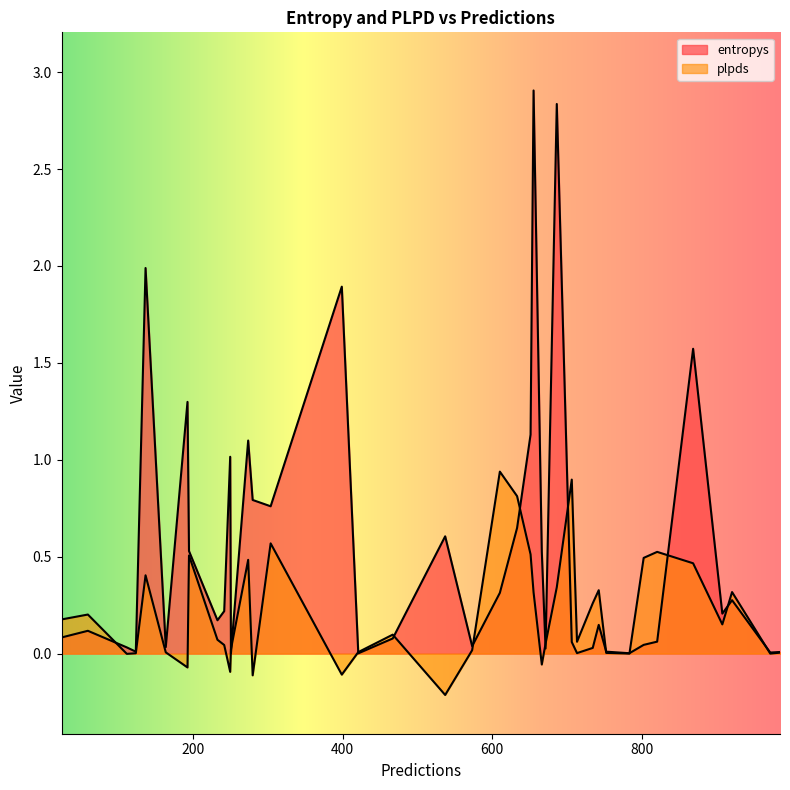

What is the difference between the second highest and minimum values in the plpds series?

1.1